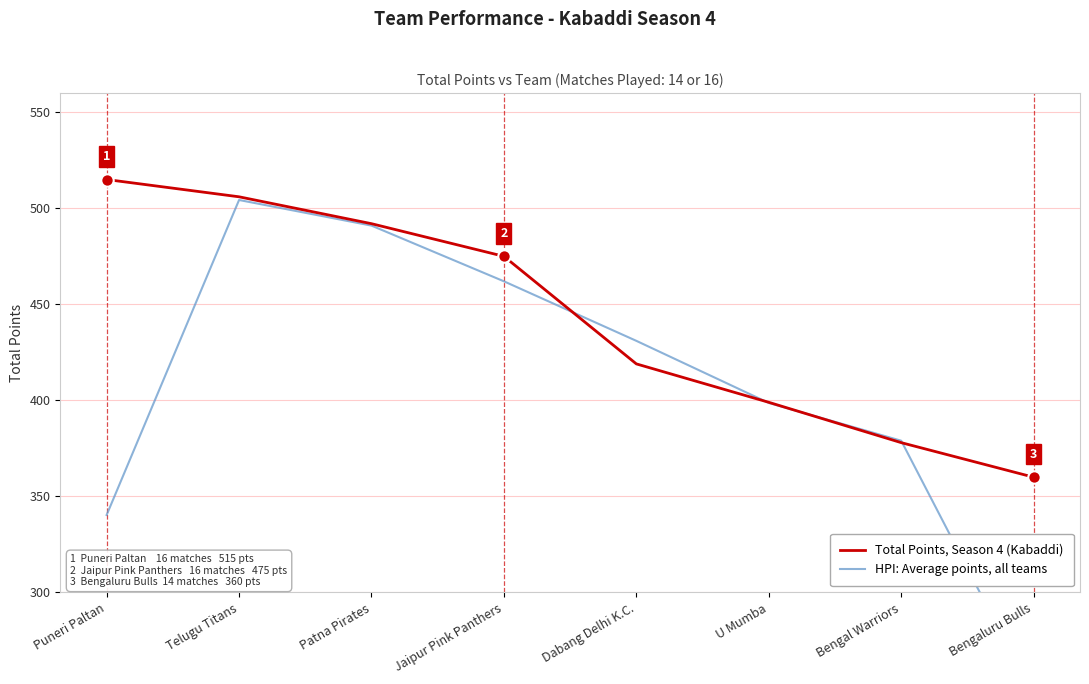

What is the total value across all series at Bengal Warriors?

757.0